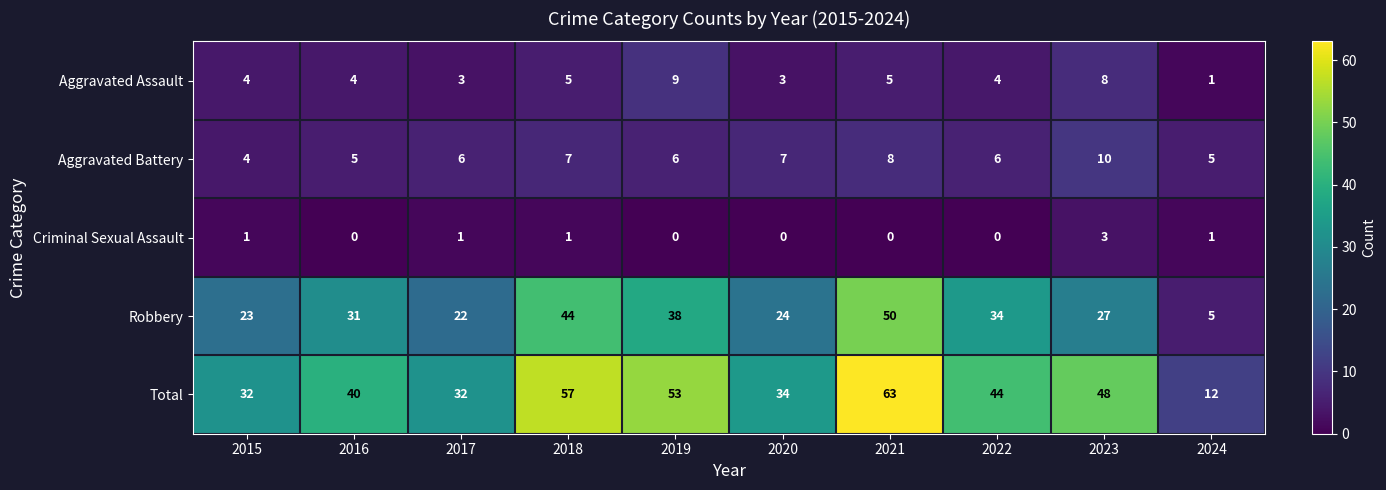

Which series has the widest spread of values?

Total